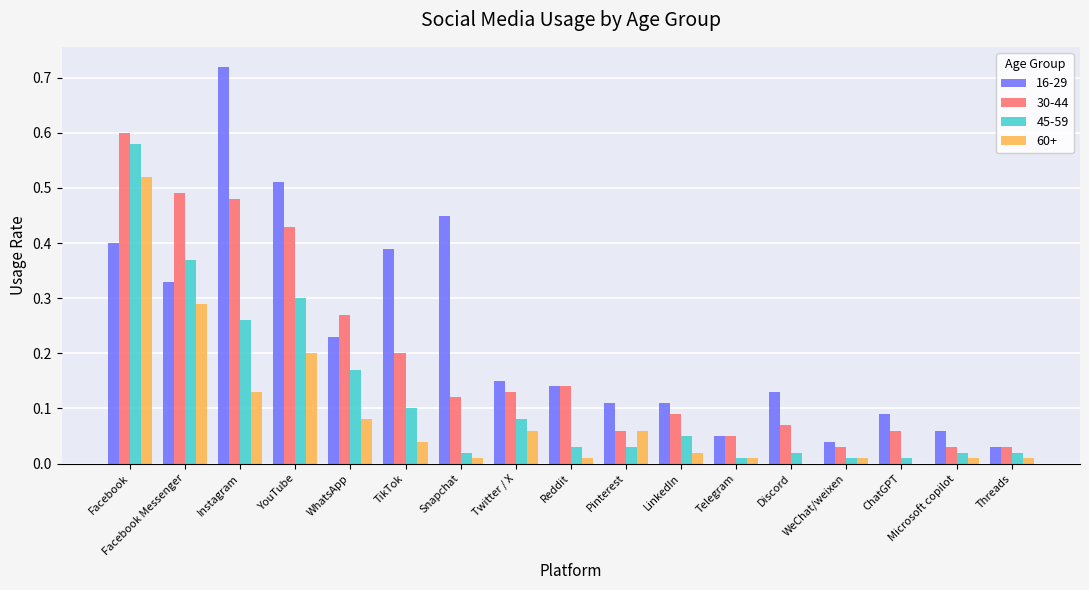

Does the chart contain stacked bars?

No